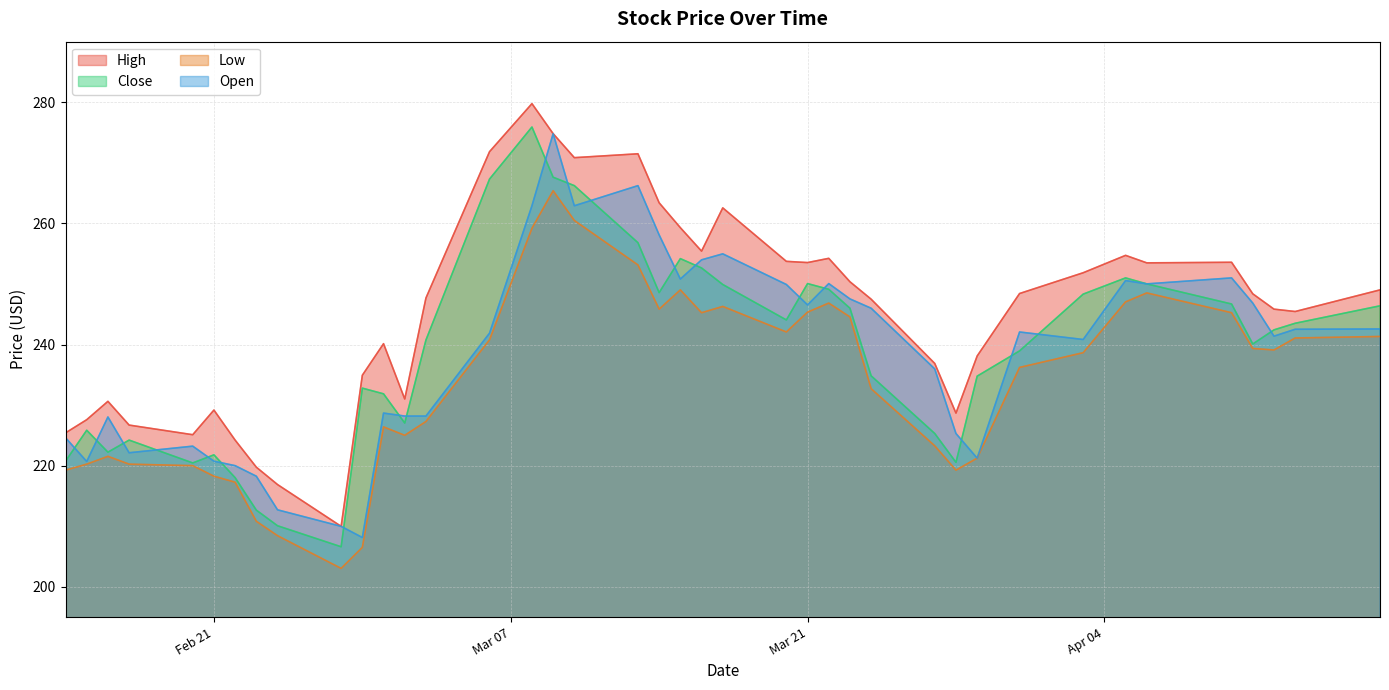

True or false: Low has a value of 245.8 at 2023-03-14.

True